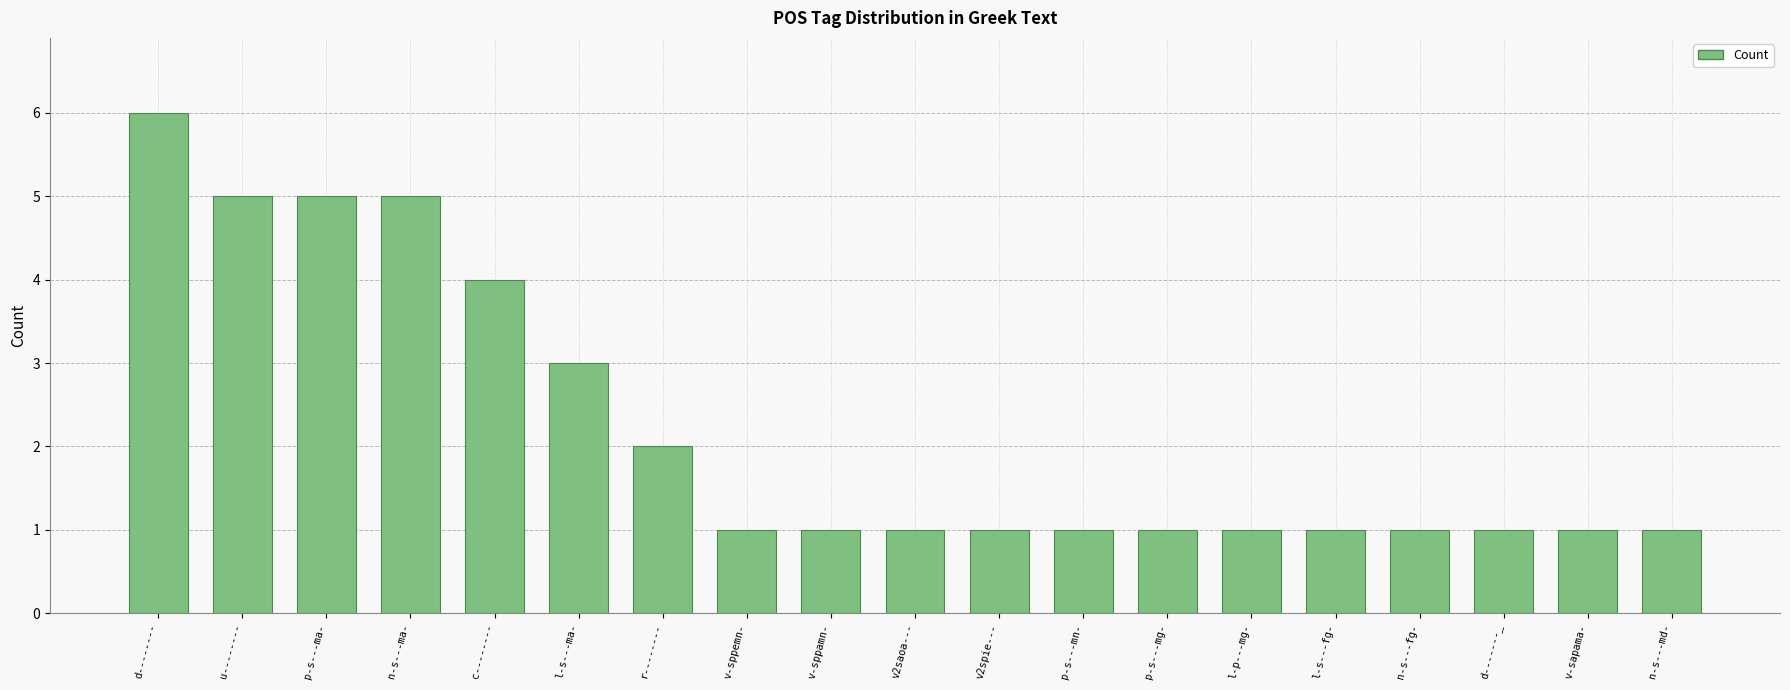

What is the greatest value displayed?

6